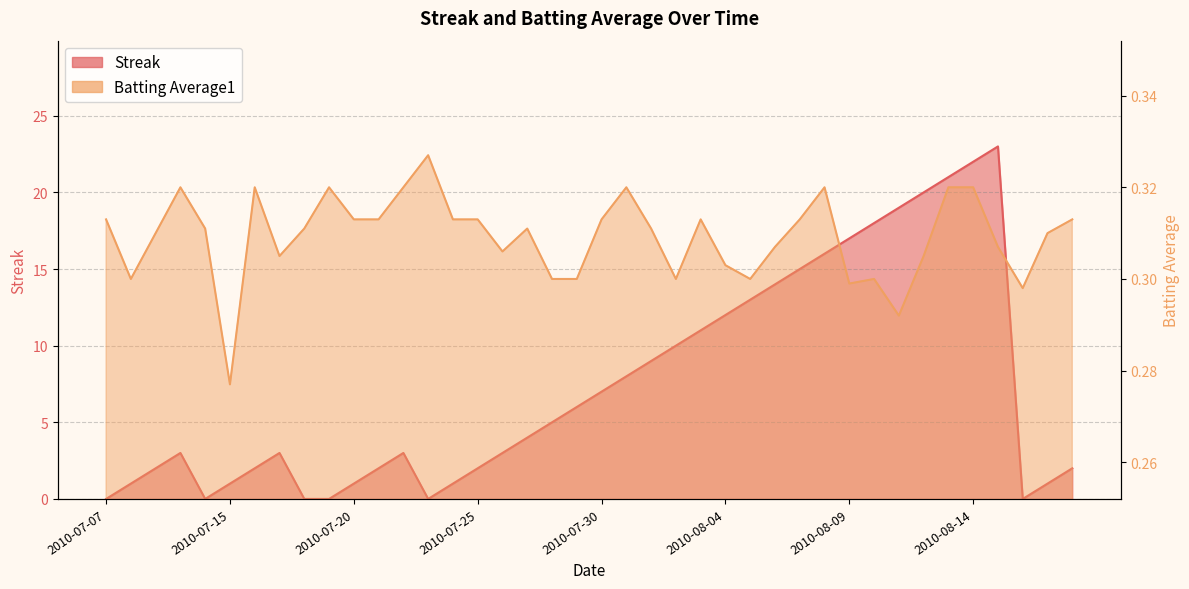

True or false: Batting Average1 has more than 1 interior local peaks.

True